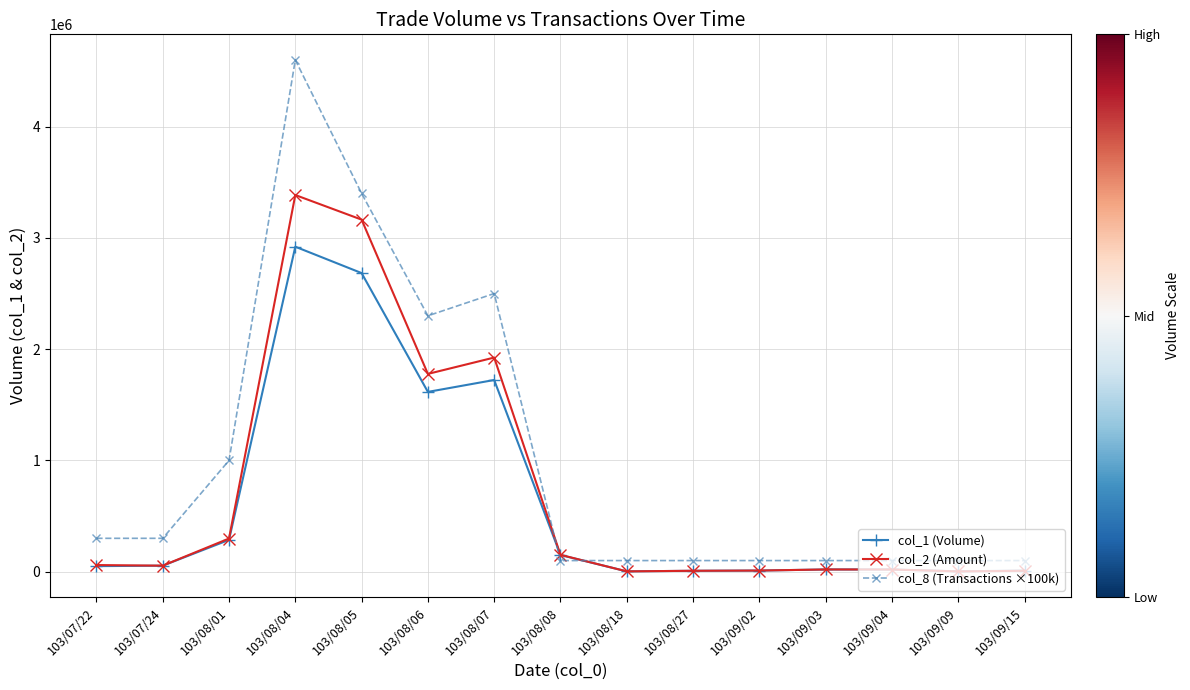

What is the label of the 3rd point from the right?

103/09/04